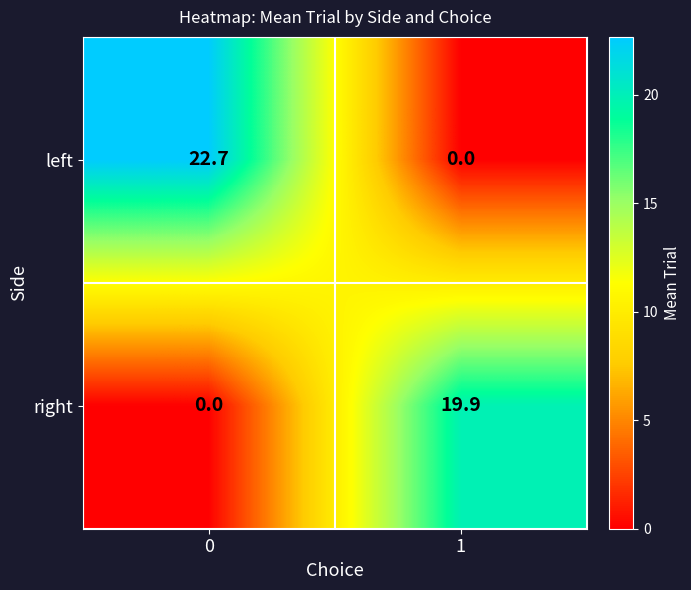

Reading right to left, extract all data points from this chart.

left: 0.0	22.7
right: 19.9	0.0